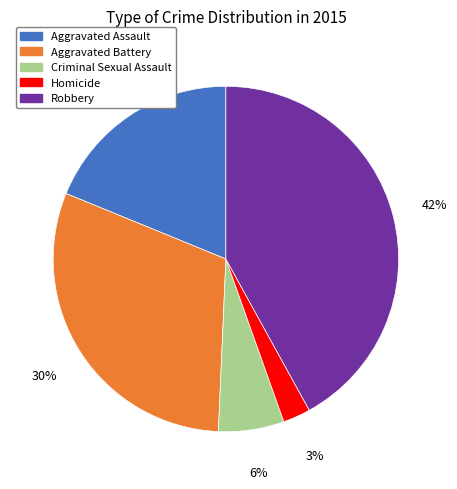

Do Criminal Sexual Assault and Robbery together represent more than half of the pie?

No